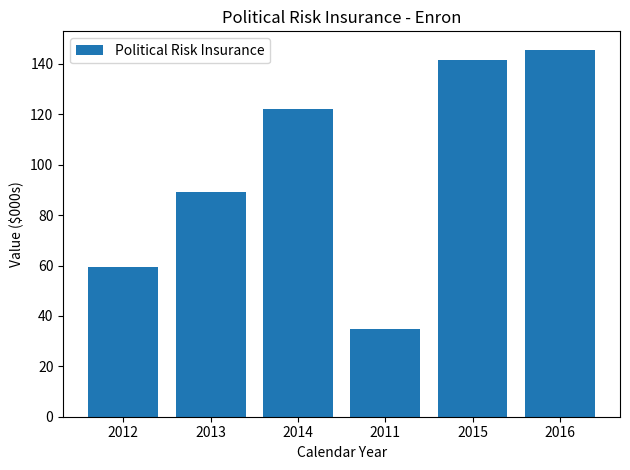

Is it true that the value at 2014 is 122.1?

True